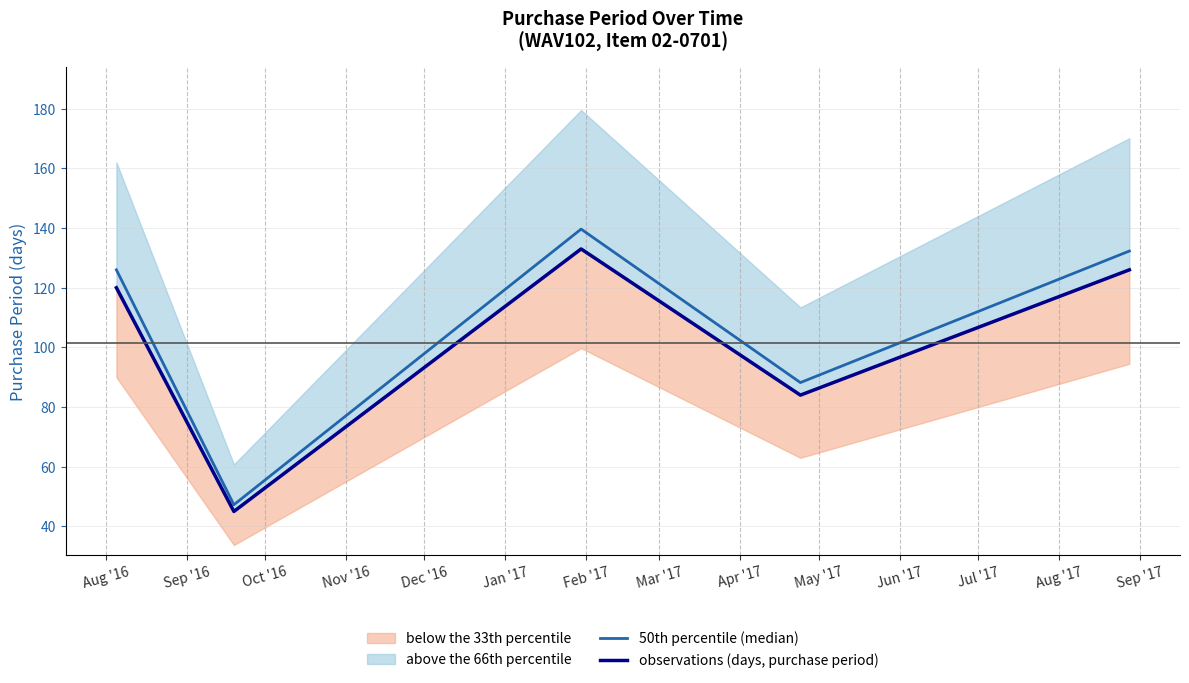

Reading left to right, extract all data points from this chart.

50th percentile (median): 126.0	47.2	139.7	88.2	132.3
observations (days, purchase period): 120.0	45.0	133.0	84.0	126.0